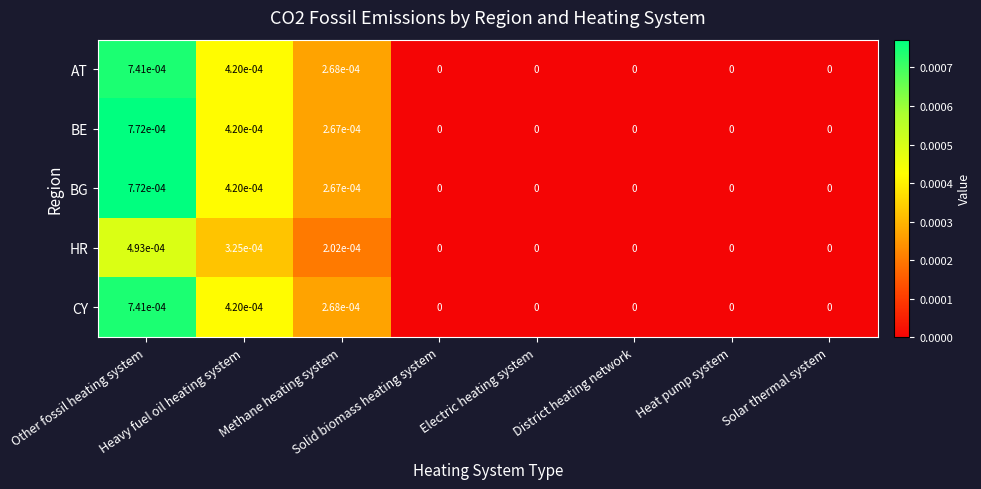

How many data points in CY are above 0?

3